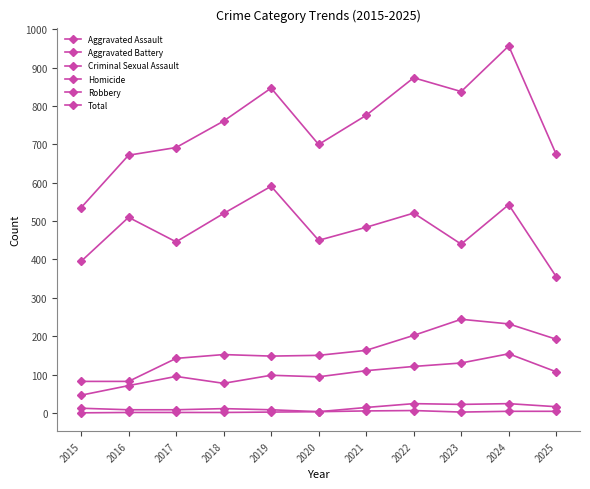

Which label corresponds to the smallest value in the chart?

2015